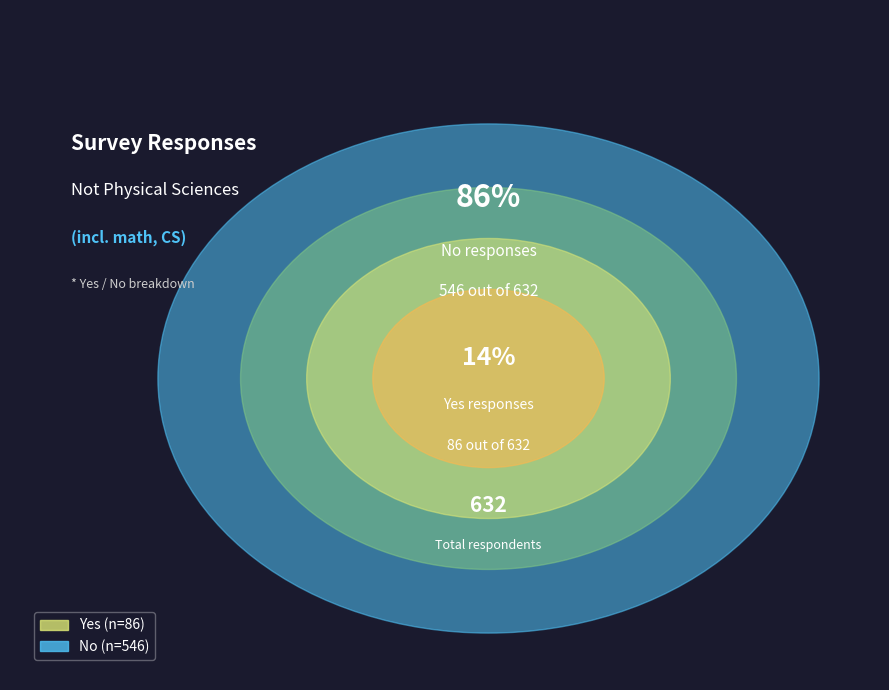

Is the sum of Physical sciences (incl. math, CS) and Not Physical sciences (incl. math, CS) greater than half?

Yes